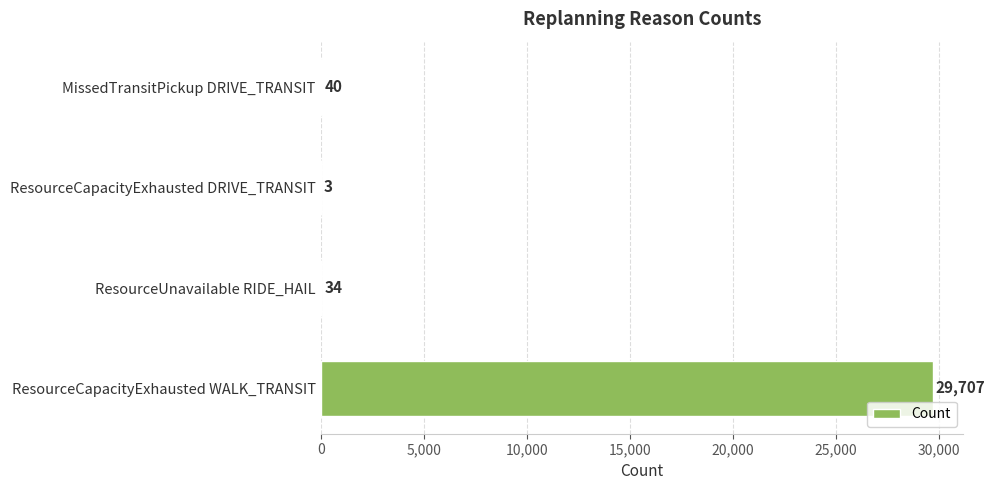

Where is the data nearest to the value 14855?

MissedTransitPickup DRIVE_TRANSIT